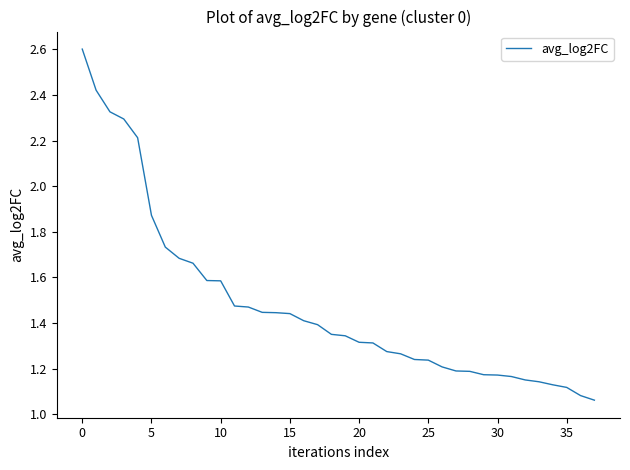

What is the maximum value shown in the chart?

2.6